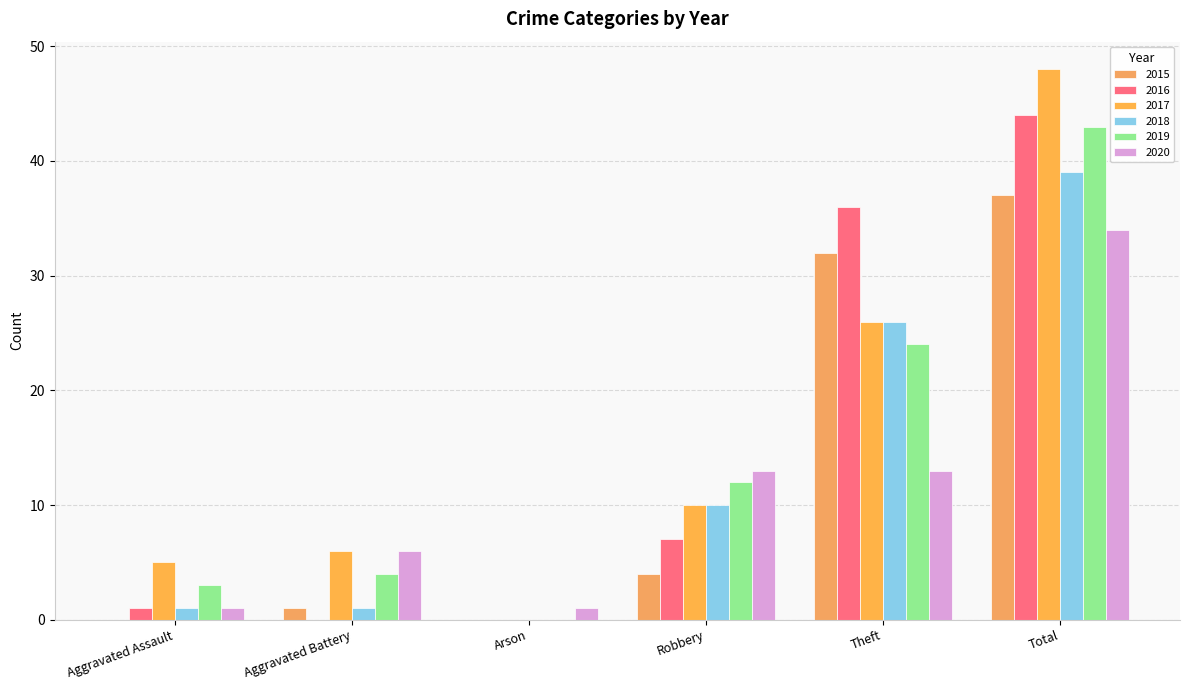

What is the difference between the second highest and minimum values in the 2020 series?

12